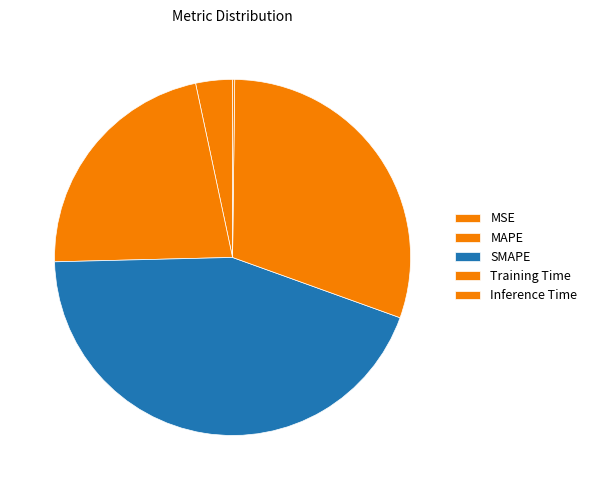

To the nearest percent, what percentage of the pie is MAPE?

22%